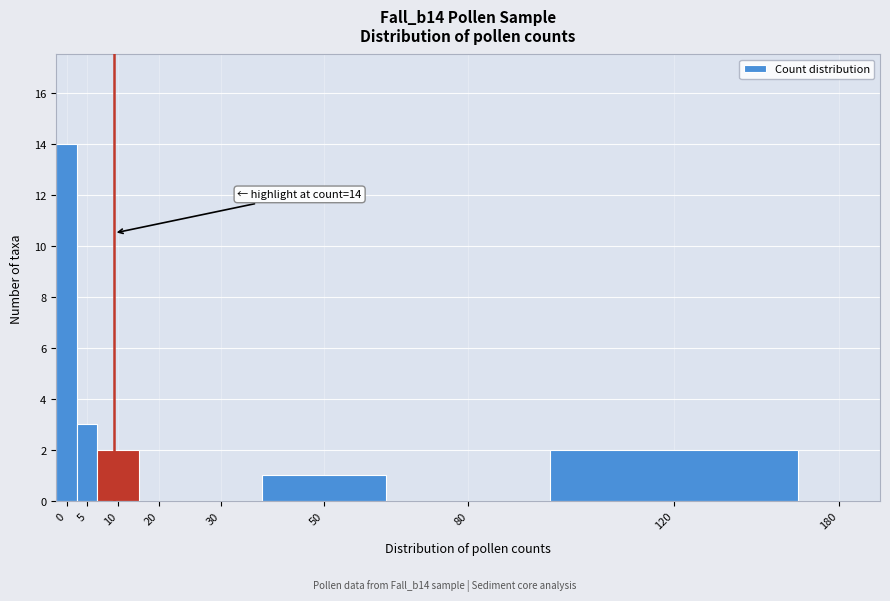

Reading left to right, extract all data points from this chart.

0=14	5=3	10=2	20=0	30=0	50=1	80=0	120=2	180=0